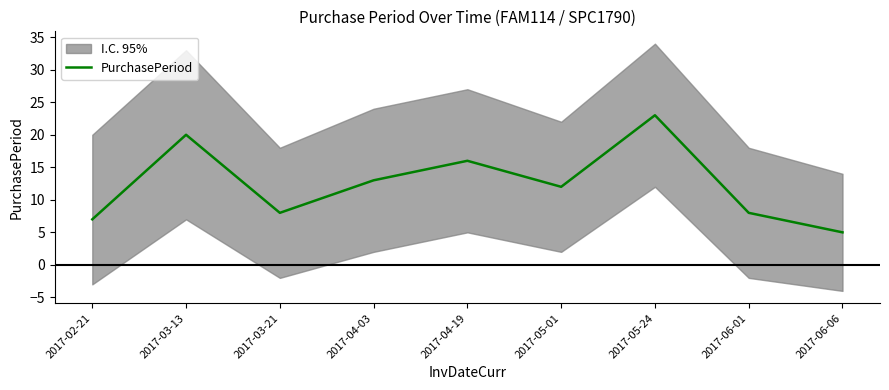

What is the value of the 2nd point from the left?

20